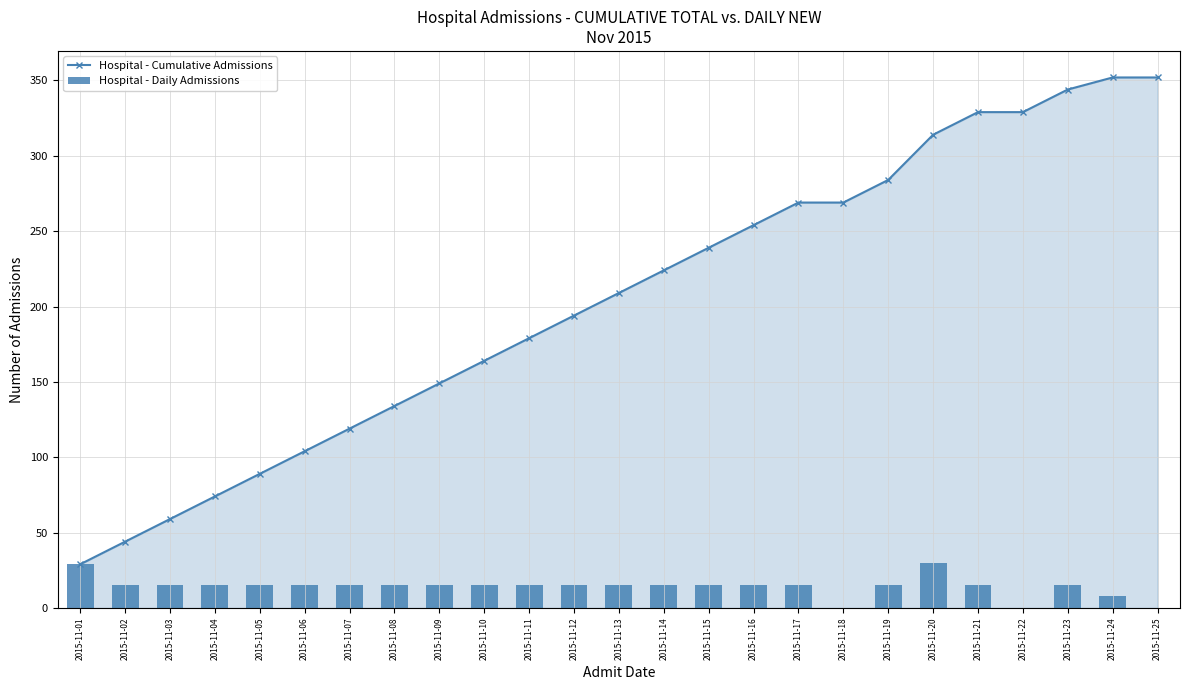

Reading left to right, extract all data points from this chart.

Hospital - Cumulative Admissions: 2015-11-01=29	2015-11-02=44	2015-11-03=59	2015-11-04=74	2015-11-05=89	2015-11-06=104	2015-11-07=119	2015-11-08=134	2015-11-09=149	2015-11-10=164	2015-11-11=179	2015-11-12=194	2015-11-13=209	2015-11-14=224	2015-11-15=239	2015-11-16=254	2015-11-17=269	2015-11-18=269	2015-11-19=284	2015-11-20=314	2015-11-21=329	2015-11-22=329	2015-11-23=344	2015-11-24=352	2015-11-25=352
Hospital - Daily Admissions: 2015-11-01=29	2015-11-02=15	2015-11-03=15	2015-11-04=15	2015-11-05=15	2015-11-06=15	2015-11-07=15	2015-11-08=15	2015-11-09=15	2015-11-10=15	2015-11-11=15	2015-11-12=15	2015-11-13=15	2015-11-14=15	2015-11-15=15	2015-11-16=15	2015-11-17=15	2015-11-18=0	2015-11-19=15	2015-11-20=30	2015-11-21=15	2015-11-22=0	2015-11-23=15	2015-11-24=8	2015-11-25=0